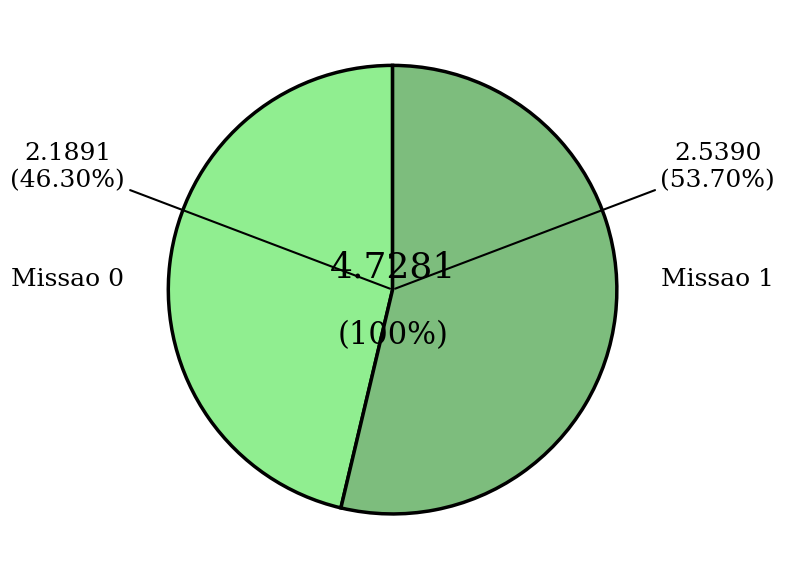

Count the number of slices in the pie.

2